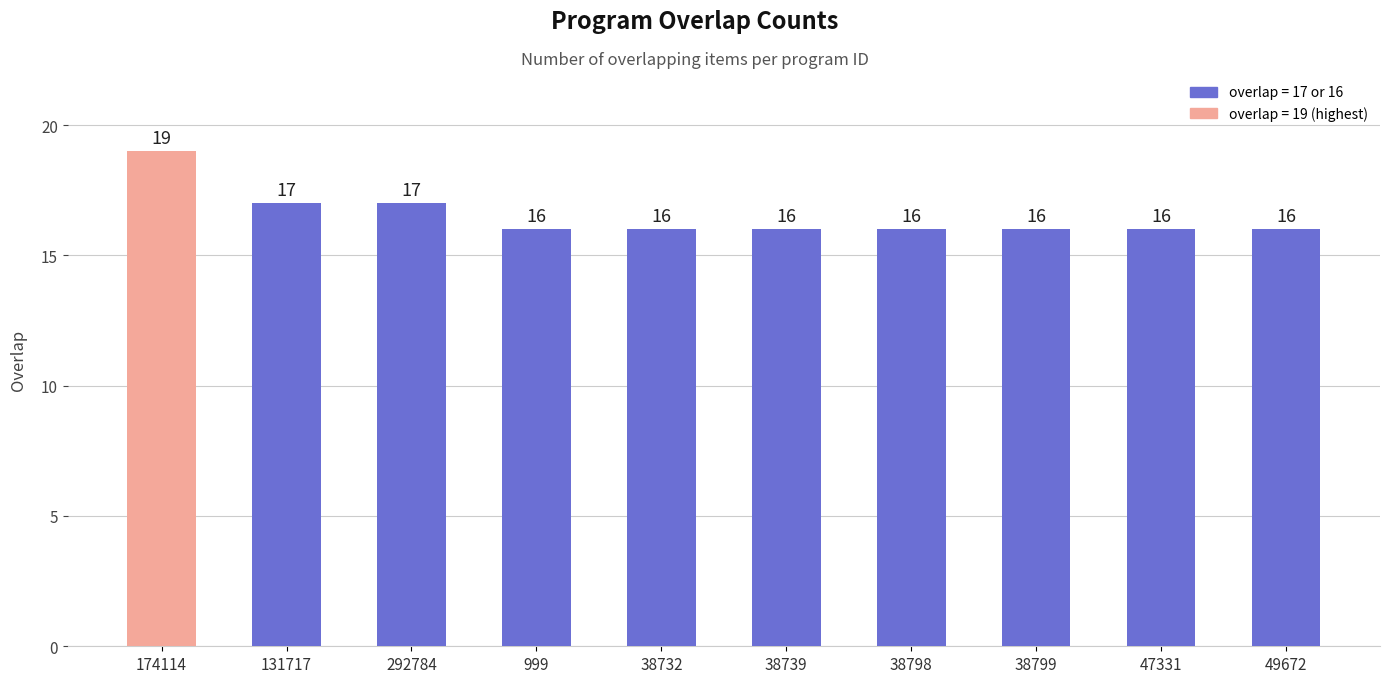

Reading left to right, what are all the values shown in this chart?

174114=19	131717=17	292784=17	999=16	38732=16	38739=16	38798=16	38799=16	47331=16	49672=16